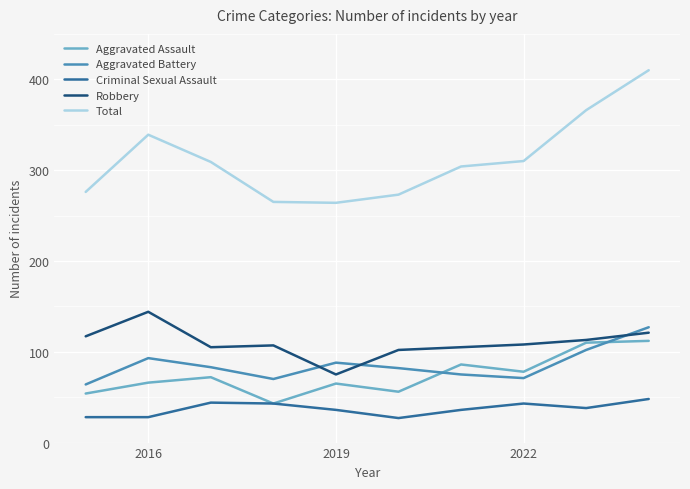

True or false: Aggravated Battery and Criminal Sexual Assault cross at least once.

False